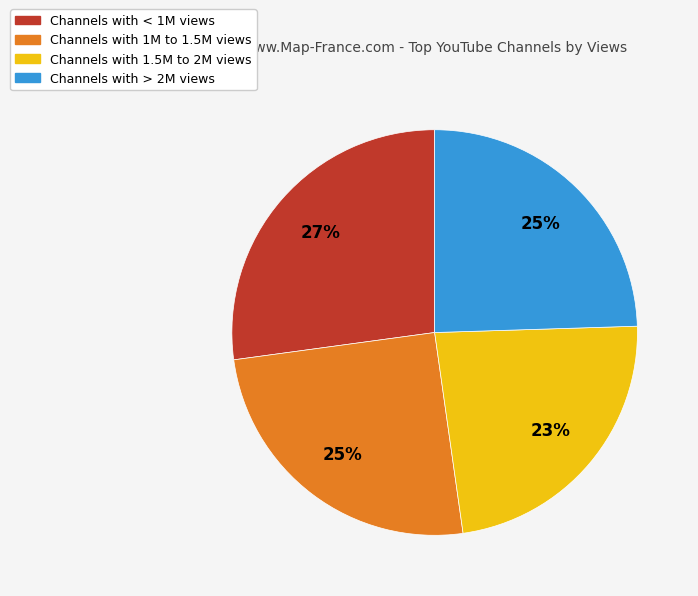

To the nearest percent, what is the difference between the largest and smallest slice percentages?

4%